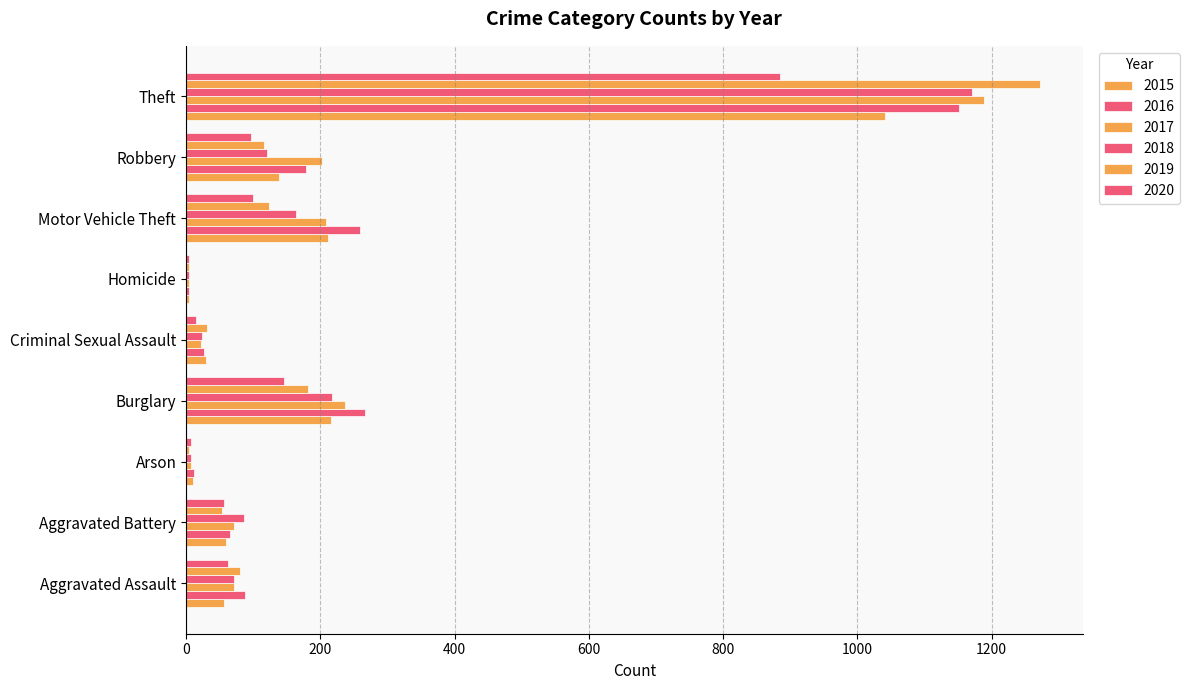

Count the number of data series in this chart.

6